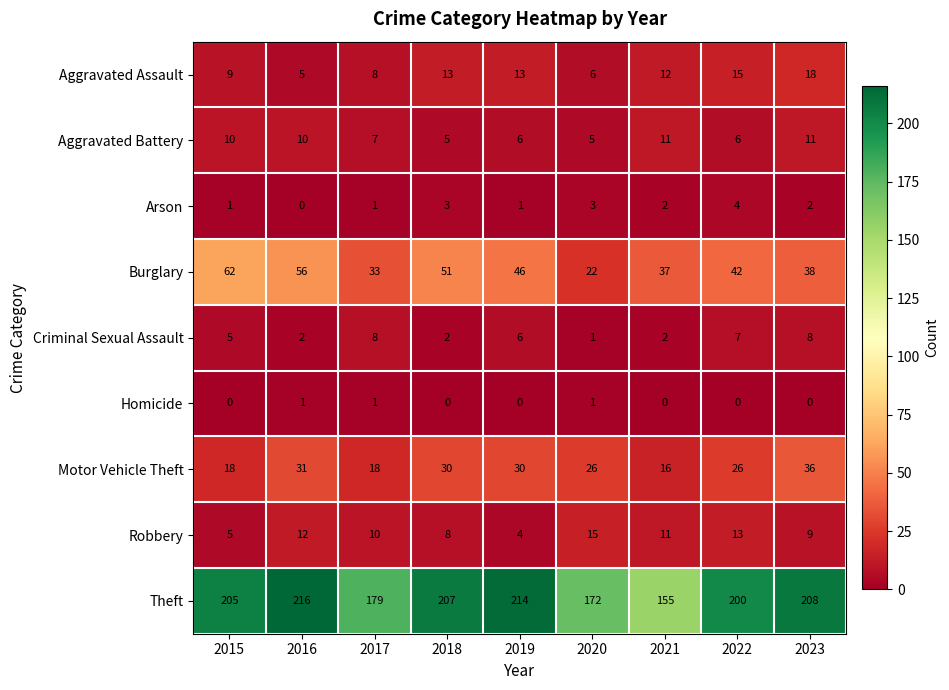

What is the sum of the Aggravated Battery values at 2017 and 2020?

12